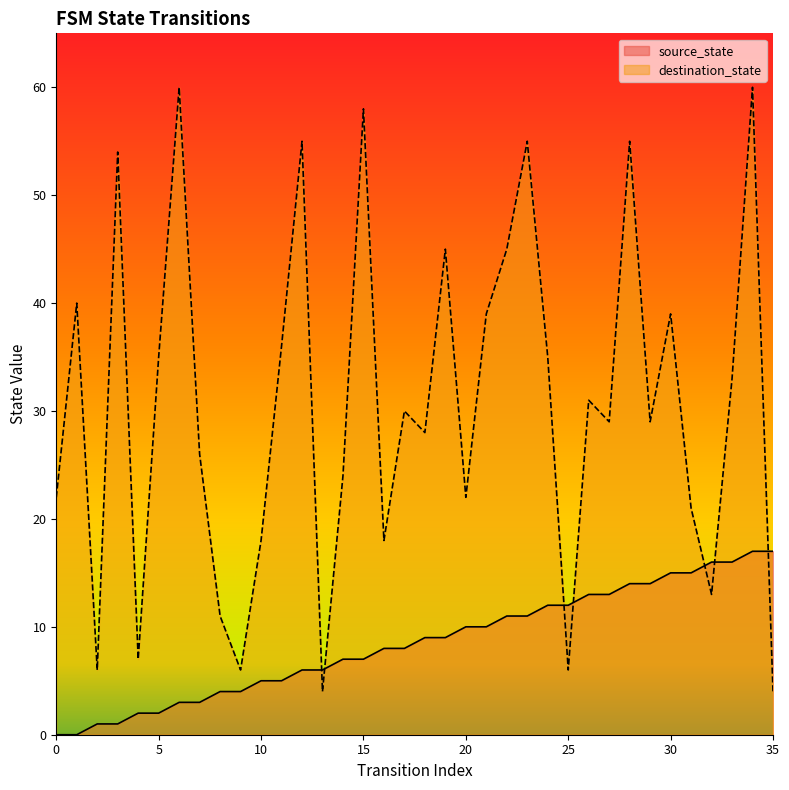

What is the spread (max minus min) of values at 21?

29